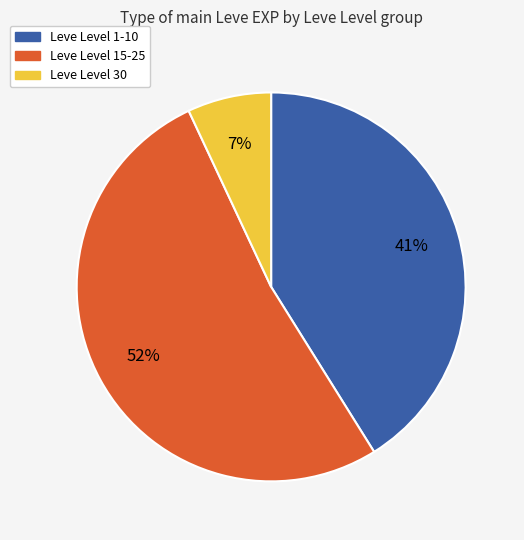

Is there a majority slice in this chart?

Yes